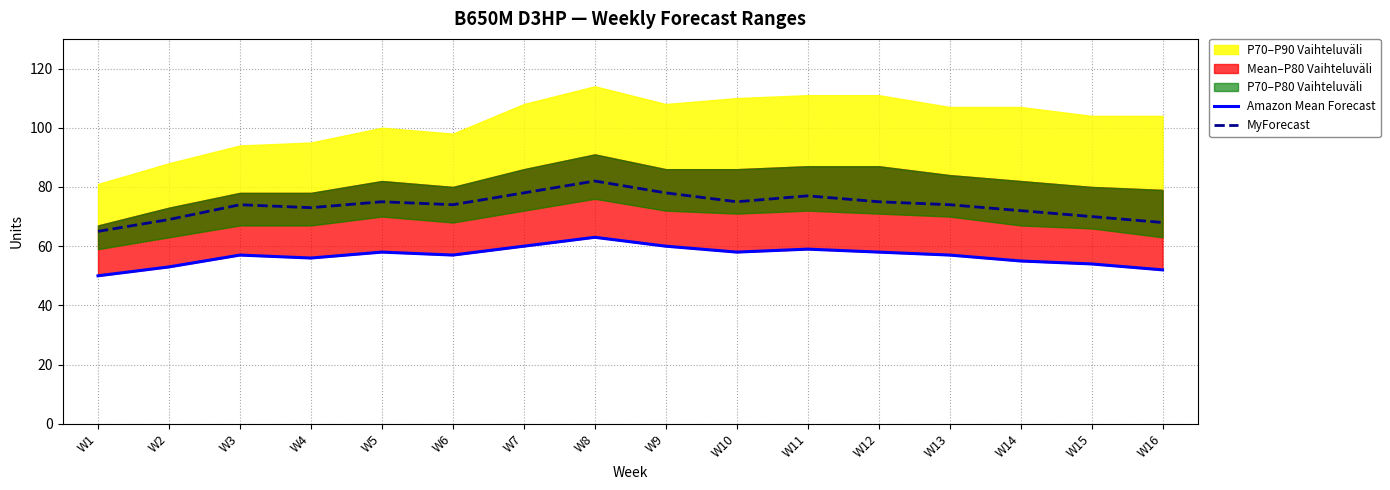

At which category does the chart reach its minimum across all series?

W1